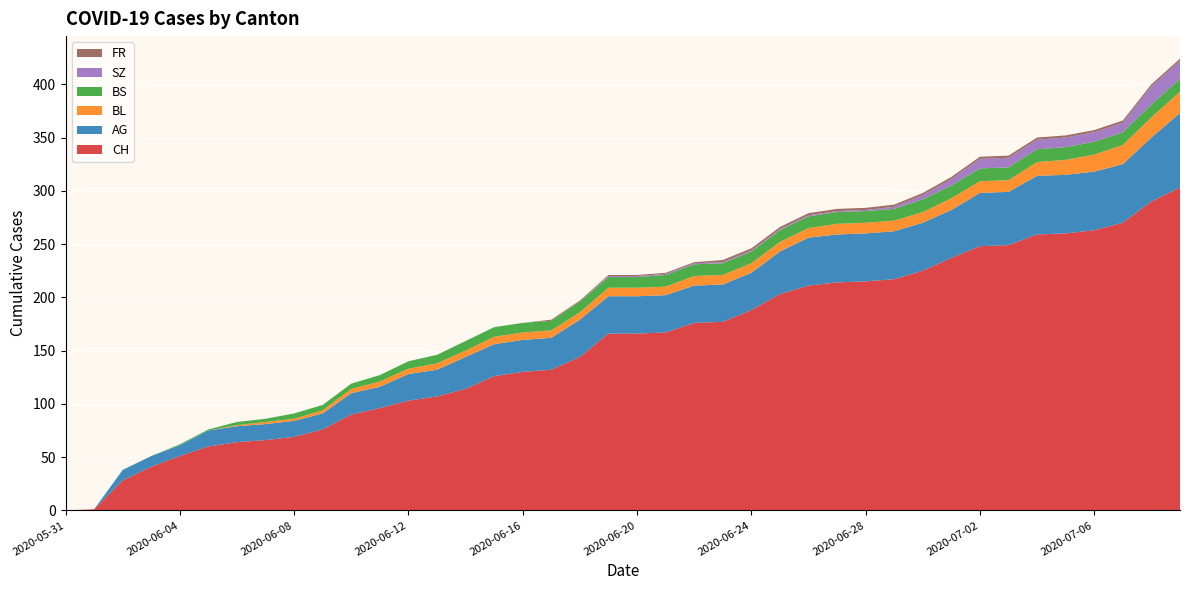

Reading left to right, extract all data points from this chart.

CH: 0	1	28	41	51	60	64	66	69	76	90	96	103	107	114	126	130	132	144	166	166	167	176	177	188	203	211	214	215	217	225	237	248	249	259	260	263	270	290	303
AG: 0	0	10	10	10	15	15	15	15	15	20	20	25	25	30	30	30	30	35	35	35	35	35	35	35	40	45	45	45	45	45	45	50	50	55	55	55	55	60	70
BL: 0	0	0	0	0	0	1	2	2	3	4	5	5	6	6	7	7	7	7	8	8	8	9	9	9	9	9	10	10	10	10	11	11	11	13	14	16	18	19	20
BS: 0	0	0	0	1	1	3	3	5	5	5	6	7	8	9	9	9	9	10	10	10	11	11	11	11	11	11	11	11	11	12	12	12	12	12	12	12	12	12	12
SZ: 0	0	0	0	0	0	0	0	0	0	0	0	0	0	0	0	0	0	0	1	1	1	1	1	1	1	1	1	1	2	4	6	9	9	9	9	9	9	17	17
FR: 0	0	0	0	0	0	0	0	0	0	0	0	0	0	0	0	0	1	1	1	1	1	1	2	2	2	2	2	2	2	2	2	2	2	2	2	2	2	2	2